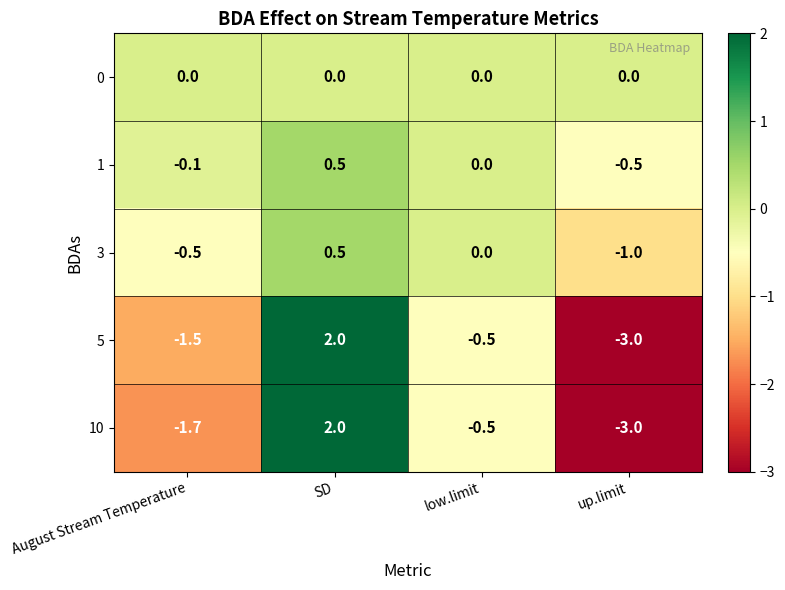

Is it true that 10 equals -2.4 at August Stream Temperature?

False